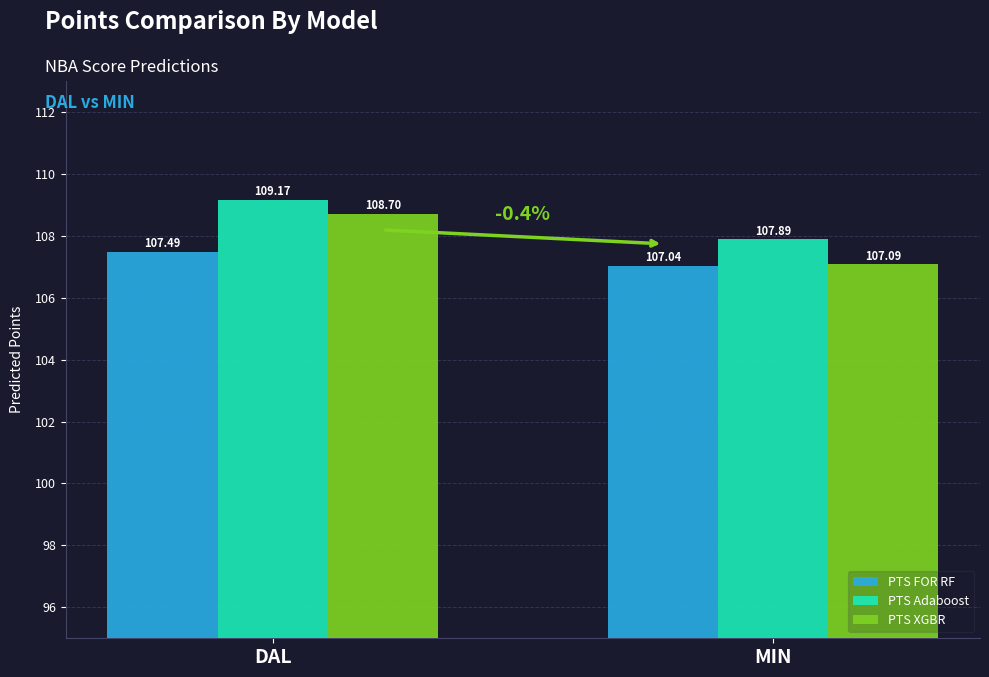

What is the difference between the PTS XGBR values at MIN and DAL?

1.6